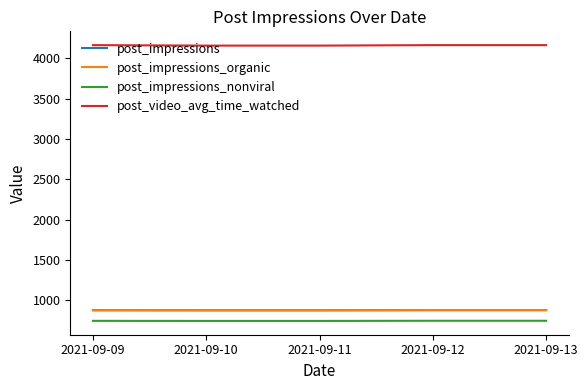

What value does the post_impressions series have at 2021-09-13?

877